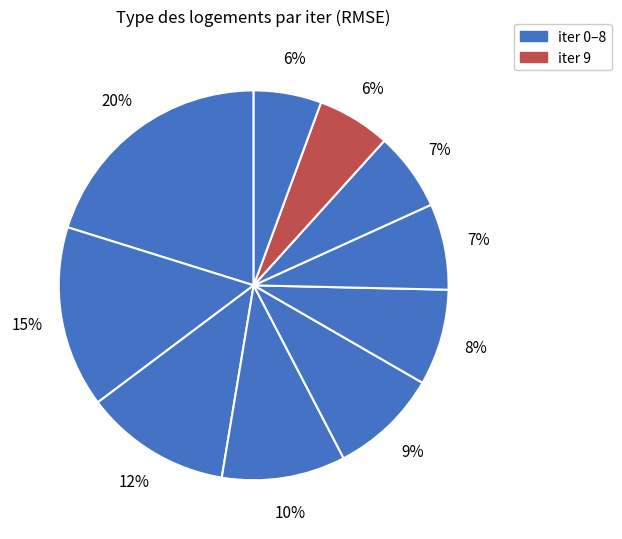

How many segments does this pie chart have?

10